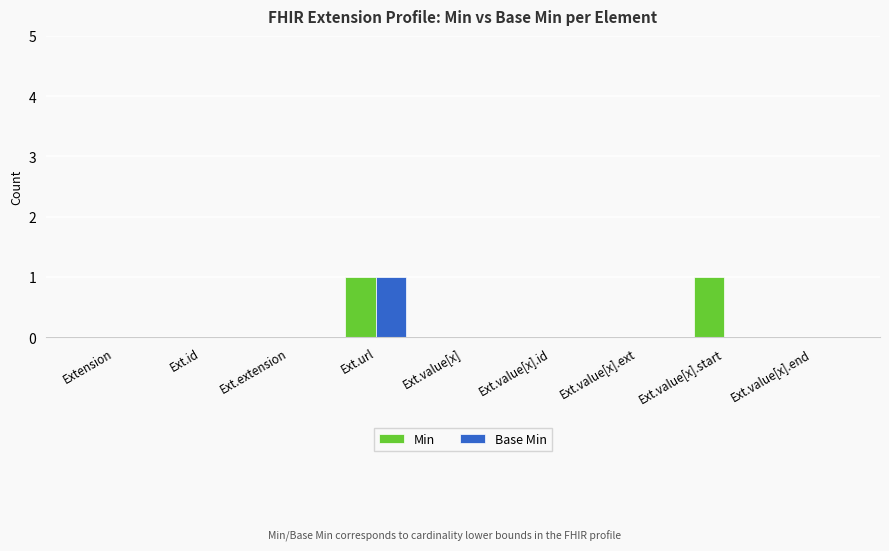

What is the sum of all Min values?

2